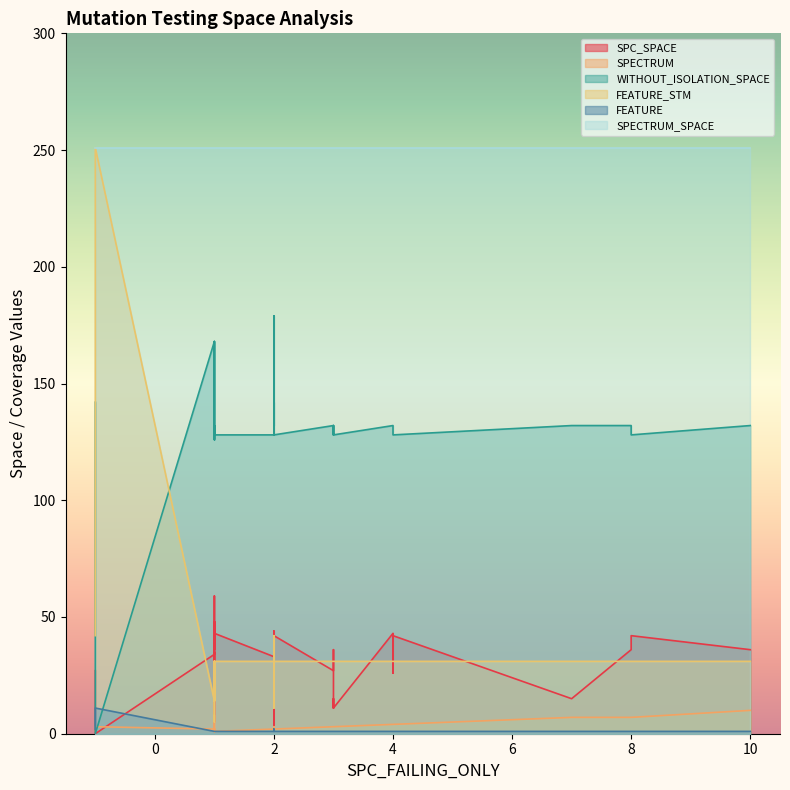

Which series has the largest range (max minus min)?

FEATURE_STM